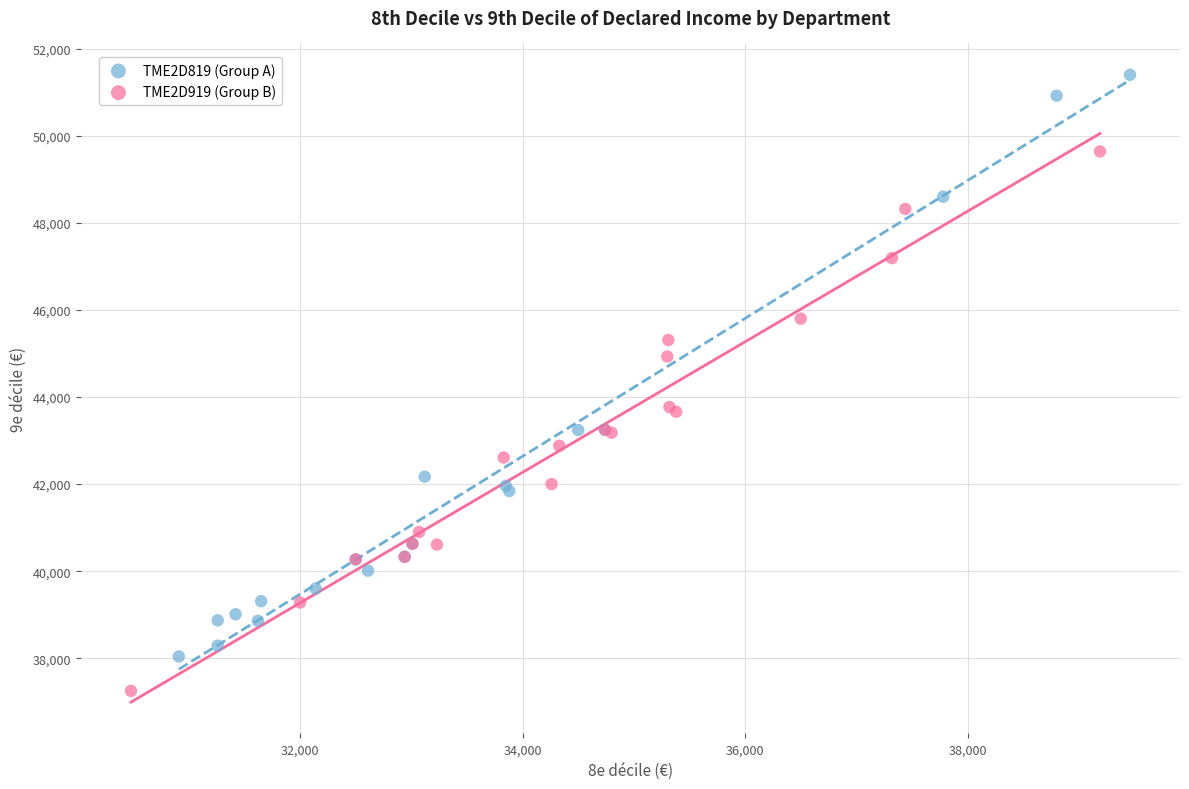

Which series reaches the maximum Y coordinate?

TME2D819 (Group A)